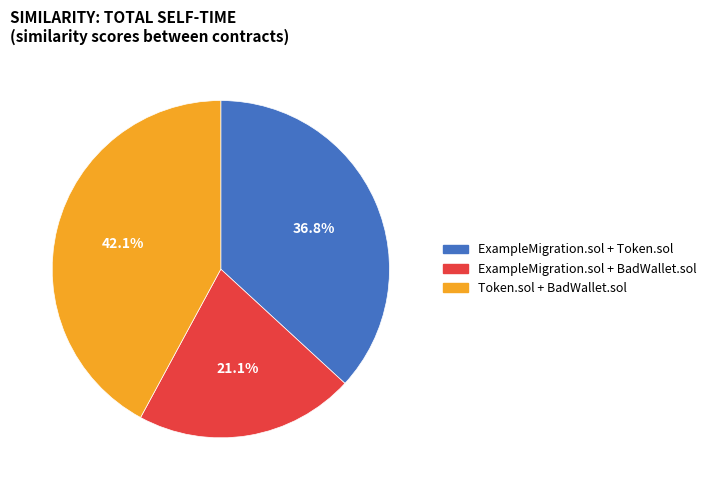

The ExampleMigration.sol + Token.sol slice represents 29% of the pie. True or false?

False